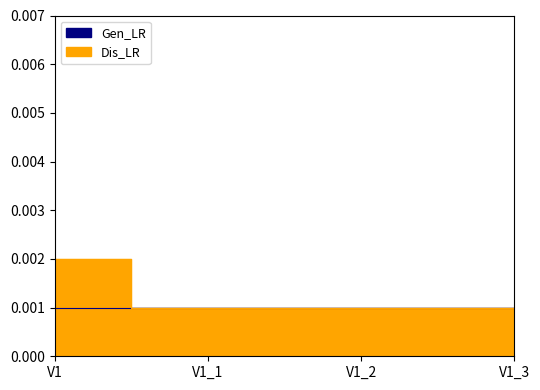

Where is the data nearest to the value 0?

V1_1